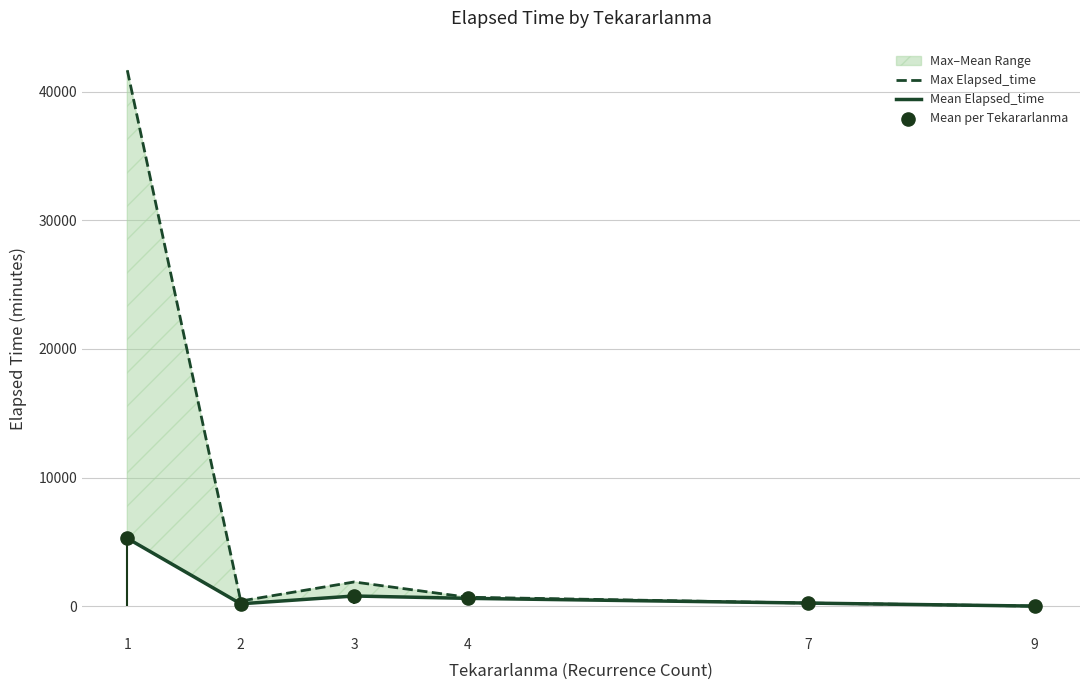

Is the value of Mean per Tekararlanma at 3 greater than the value of Max Elapsed_time at 1?

No